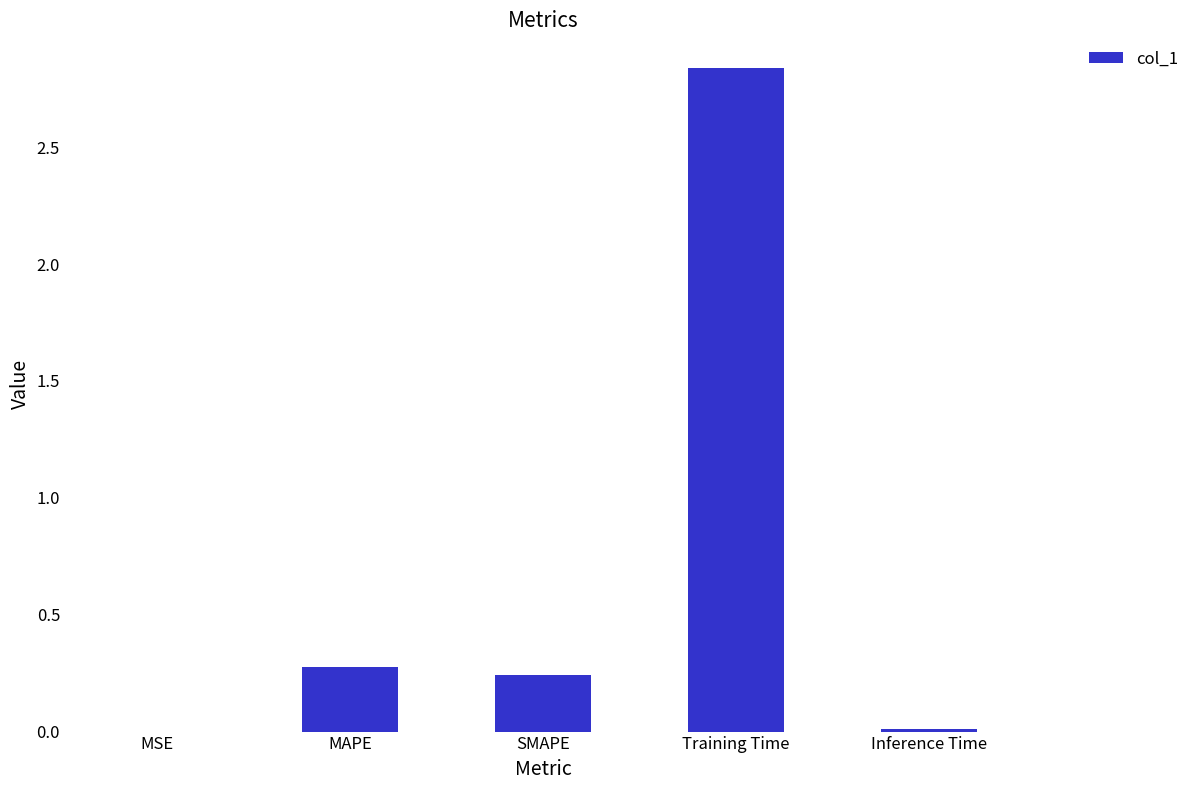

What is the change in value from SMAPE to Training Time?

+2.6